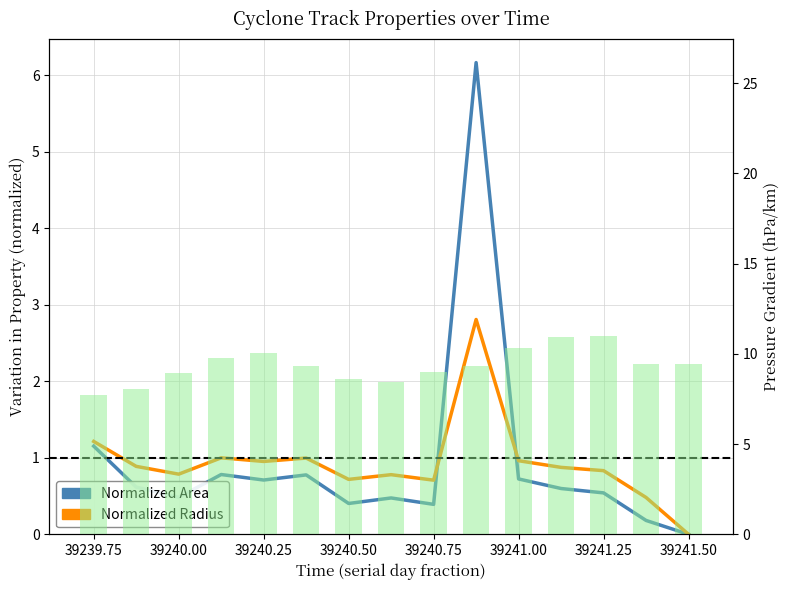

At how many categories does at least one series exceed 9?

10